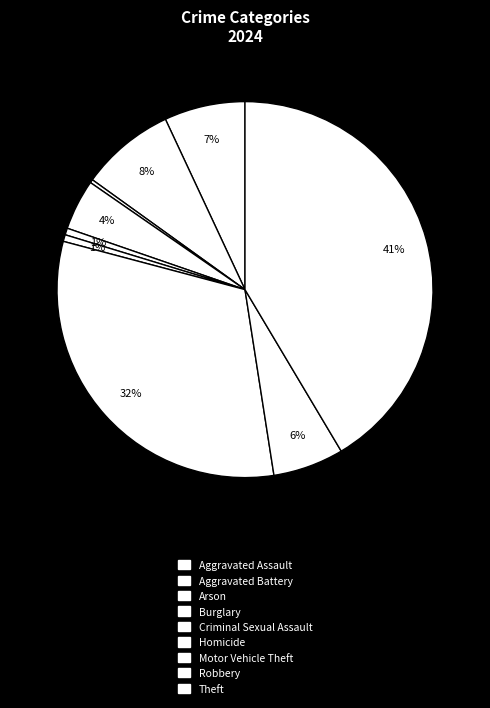

How many segments does this pie chart have?

9